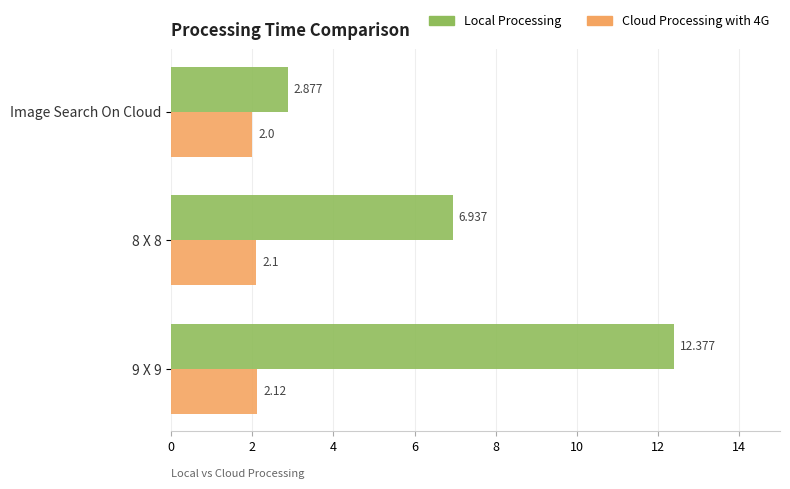

Which series changed the most between 8 X 8 and 9 X 9?

Local Processing